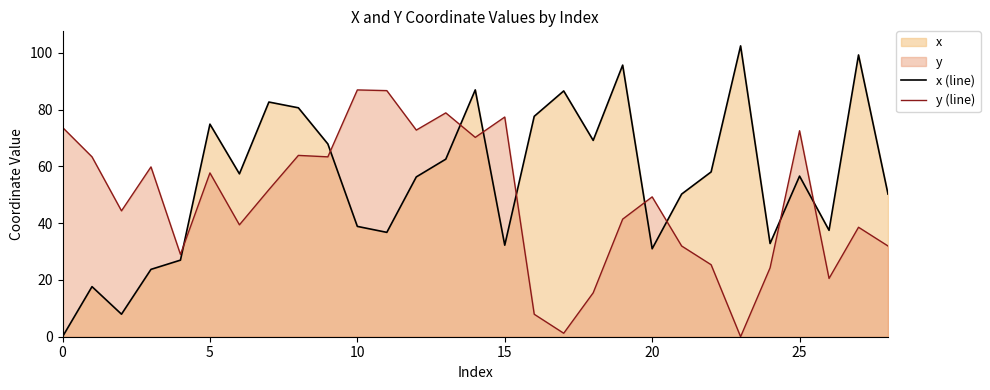

How many values in the y (line) series exceed 49?

15